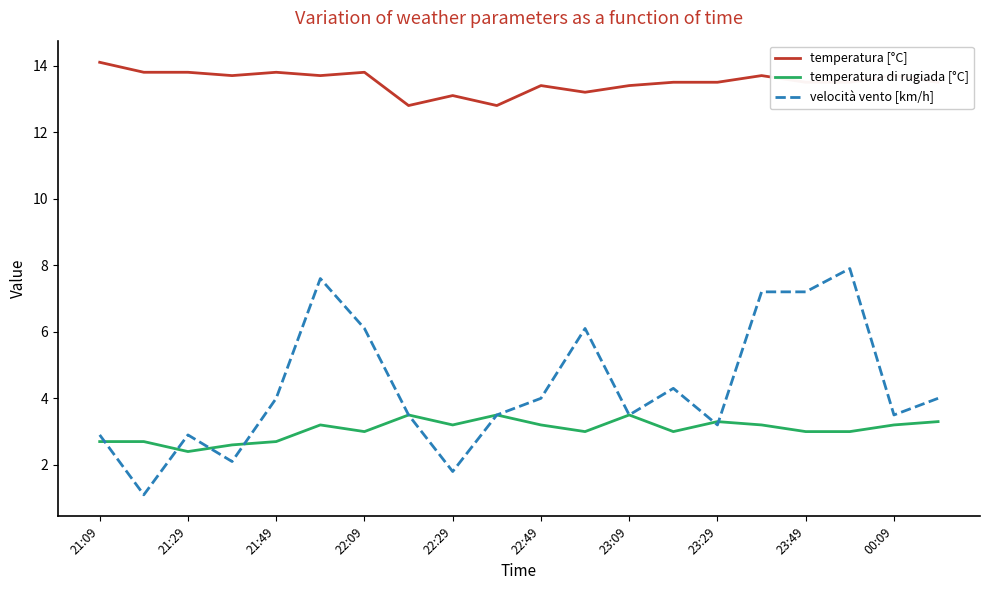

List the series in order of their peak value, highest first.

temperatura [°C], velocità vento [km/h], temperatura di rugiada [°C]